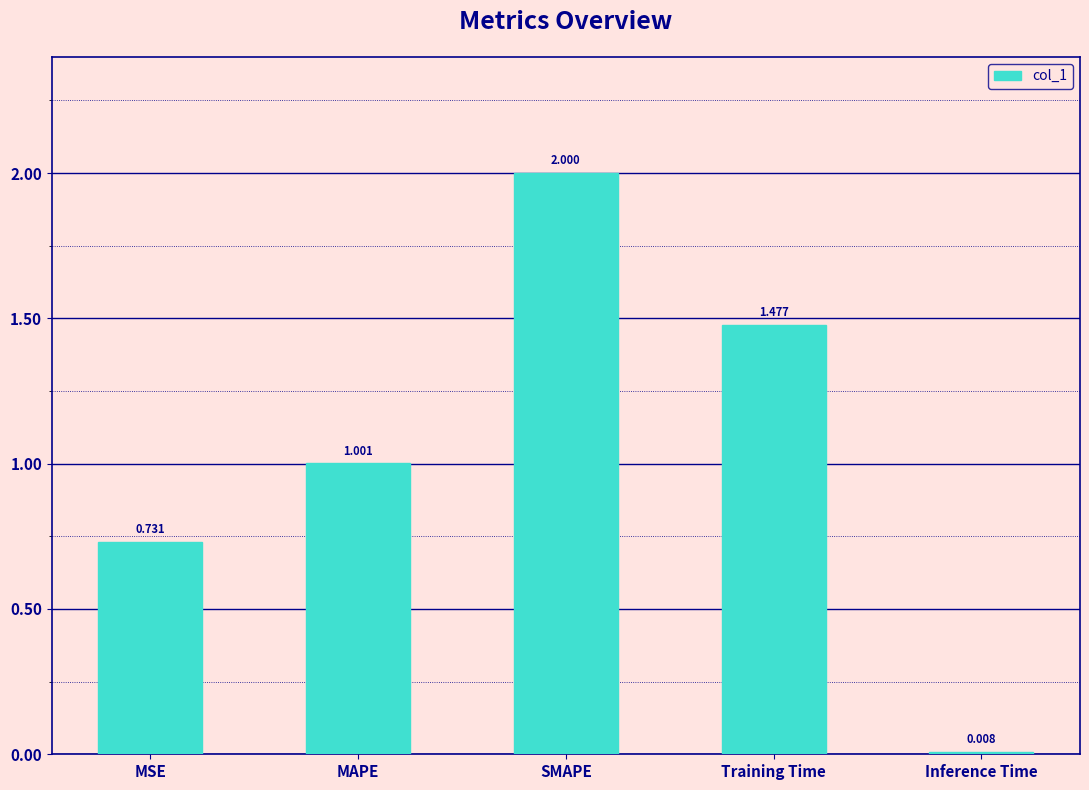

What is the change in value from SMAPE to Inference Time?

-2.0